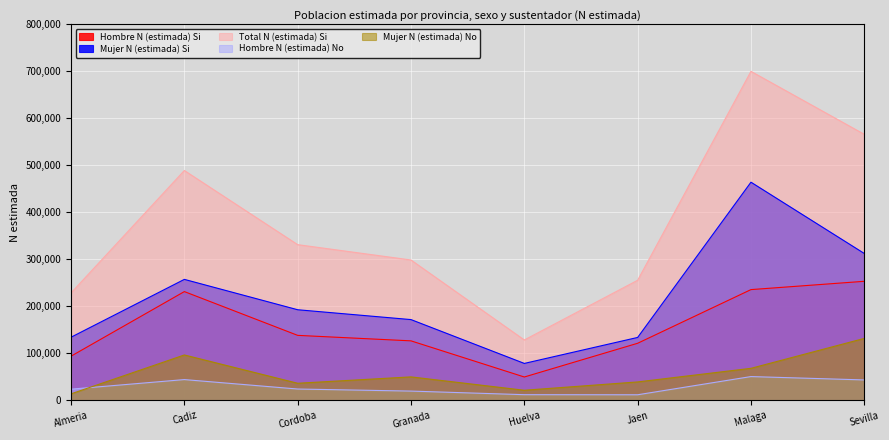

What is the label of the 6th point from the left?

Jaen